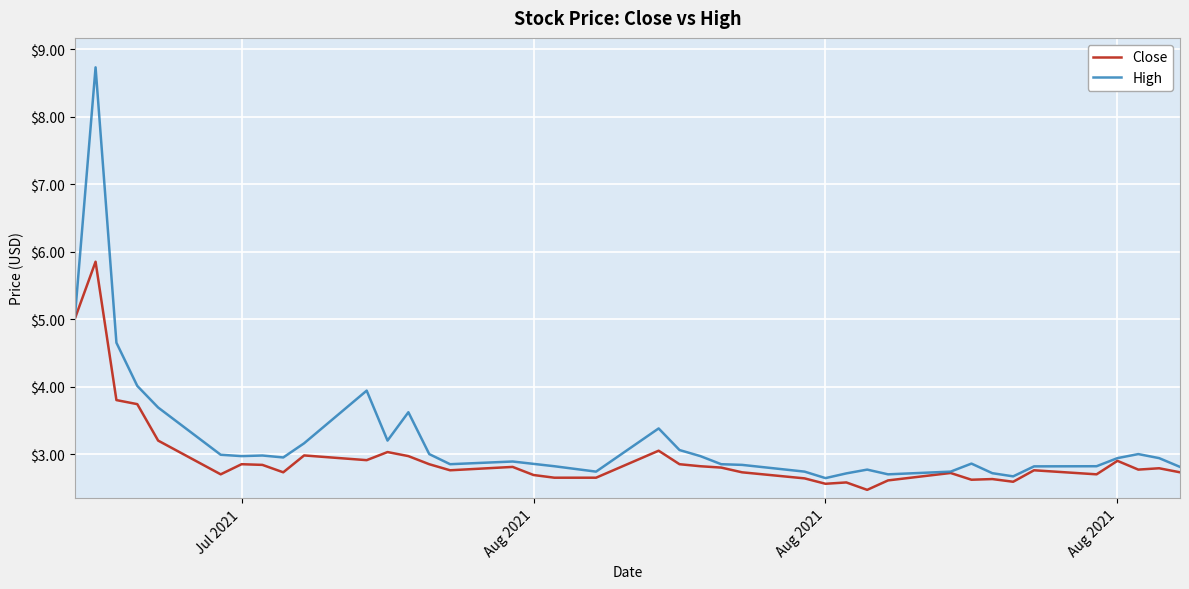

Which series has the largest range (max minus min)?

High